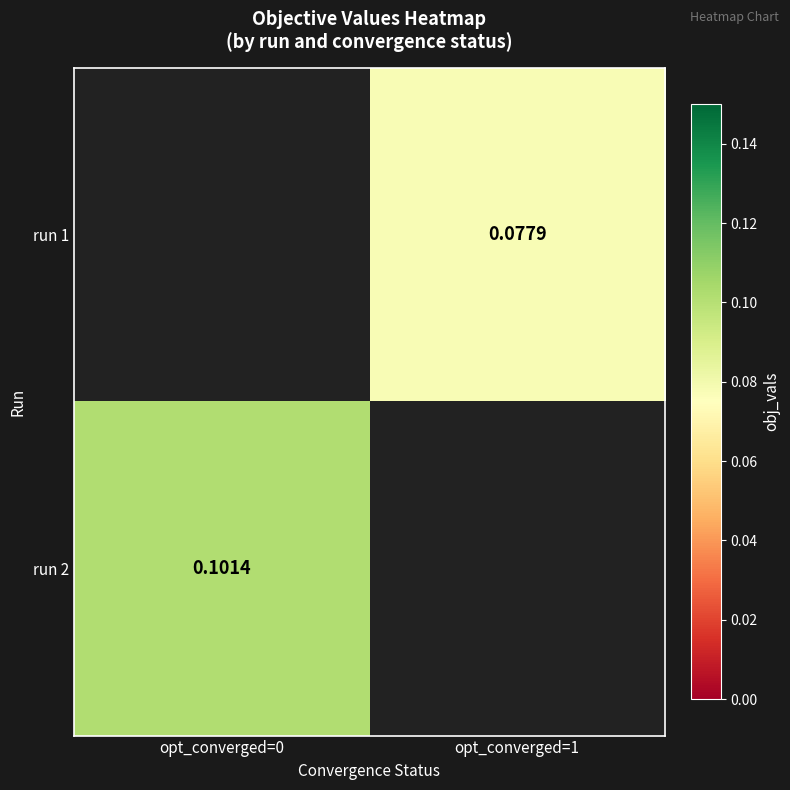

At which category does the chart reach its minimum across all series?

opt_converged=1